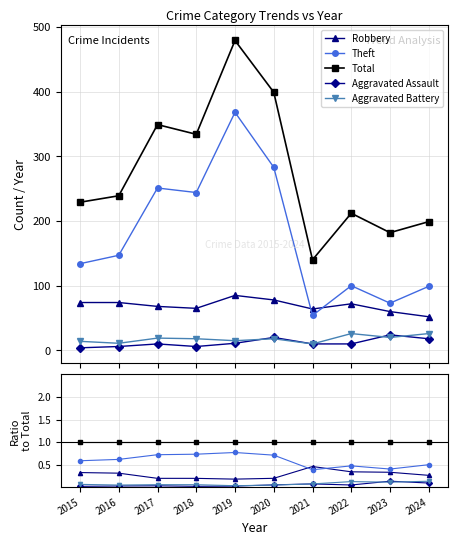

At which label does Aggravated Assault reach its minimum?

2015